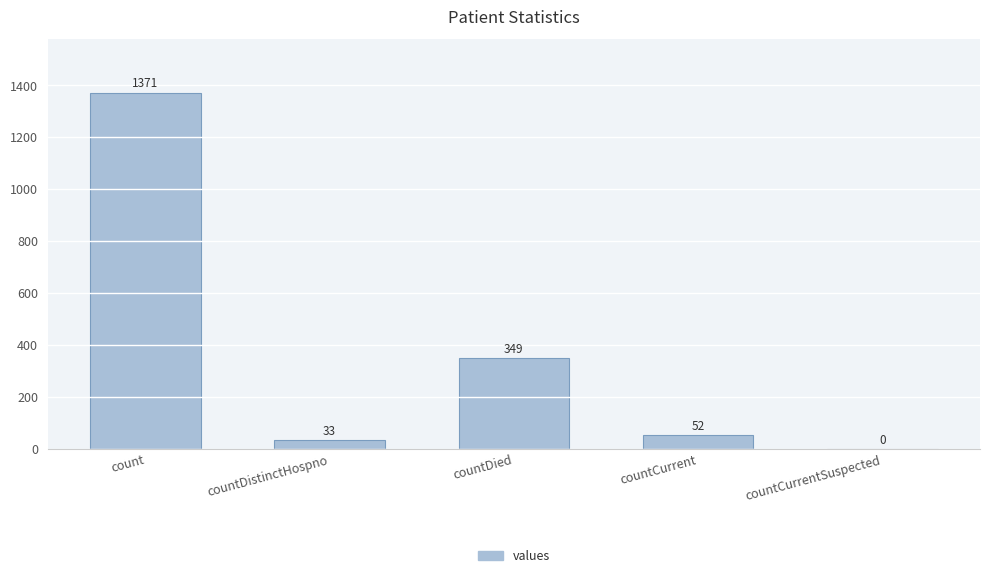

Which has a higher value, countDied or count?

count